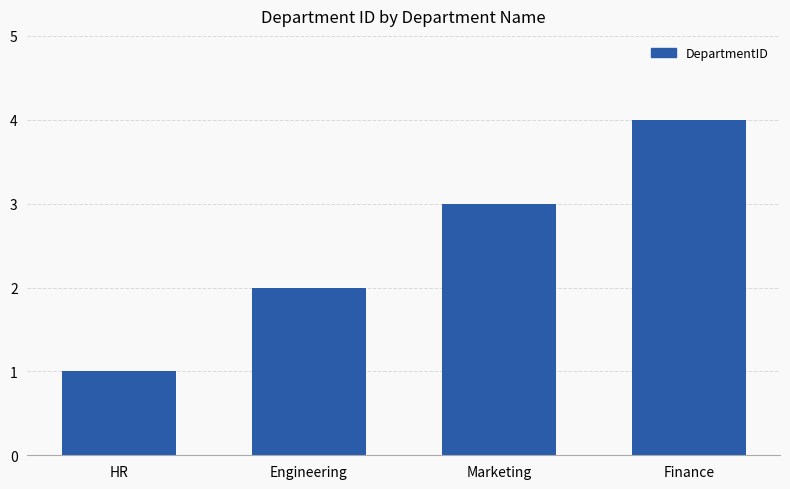

What is the change in value from HR to Engineering?

+1